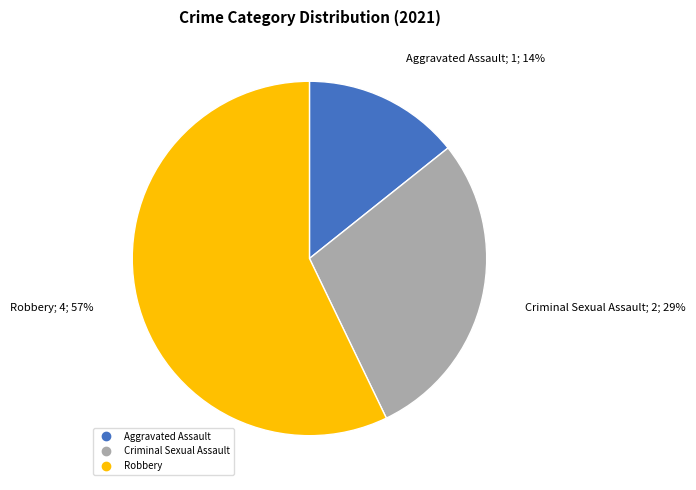

Is there any slice that represents more than half of the pie?

Yes